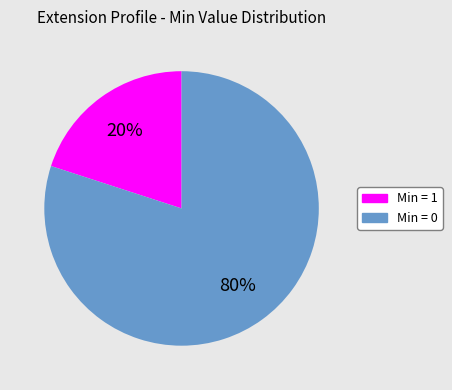

To the nearest percent, what is the average slice percentage?

50%